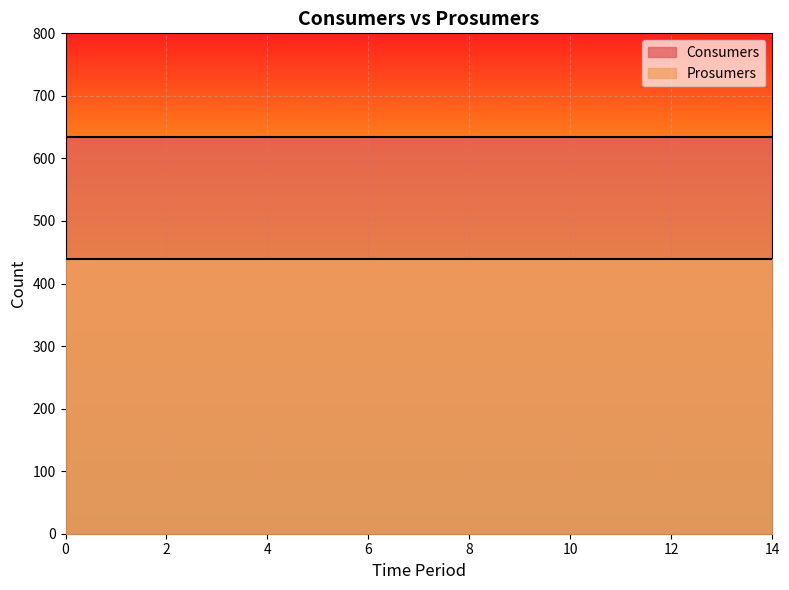

Rank the series by their maximum value, from lowest to highest.

Prosumers, Consumers